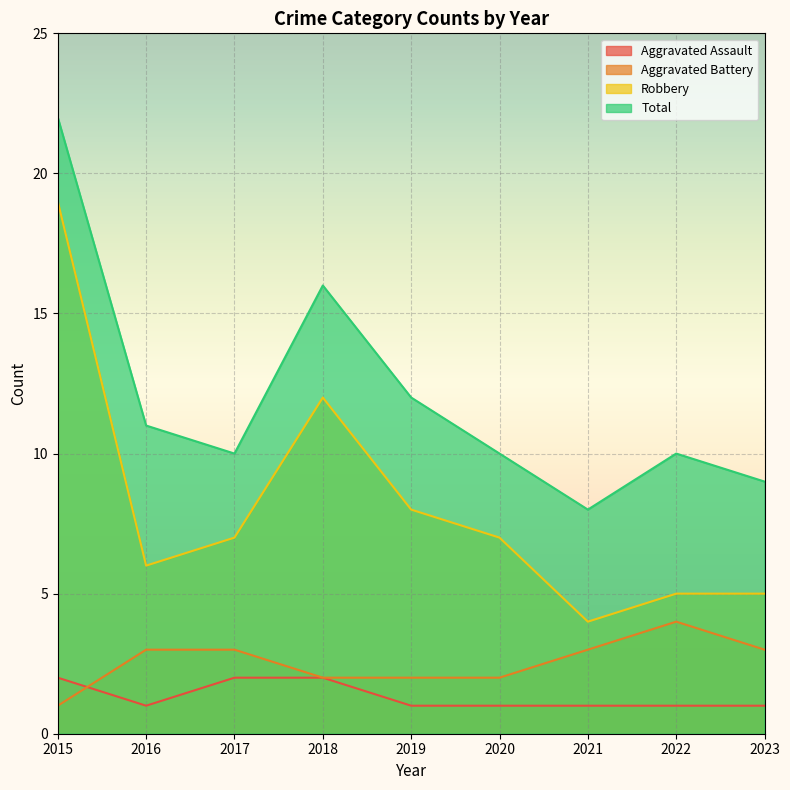

At which label does Total first exceed 10?

2015